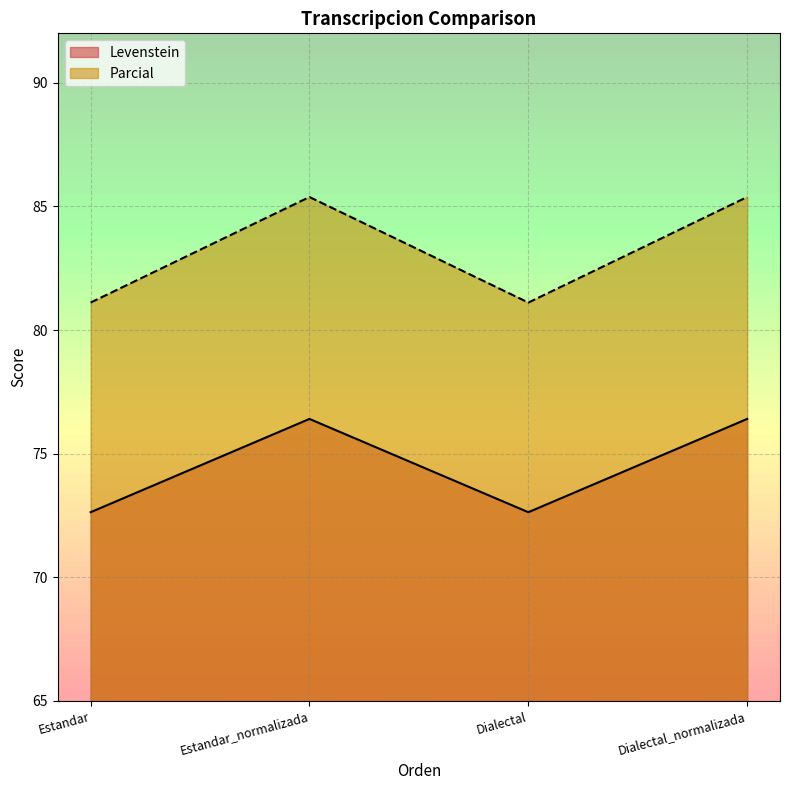

What is the total value across all series at Estandar_normalizada?

161.8